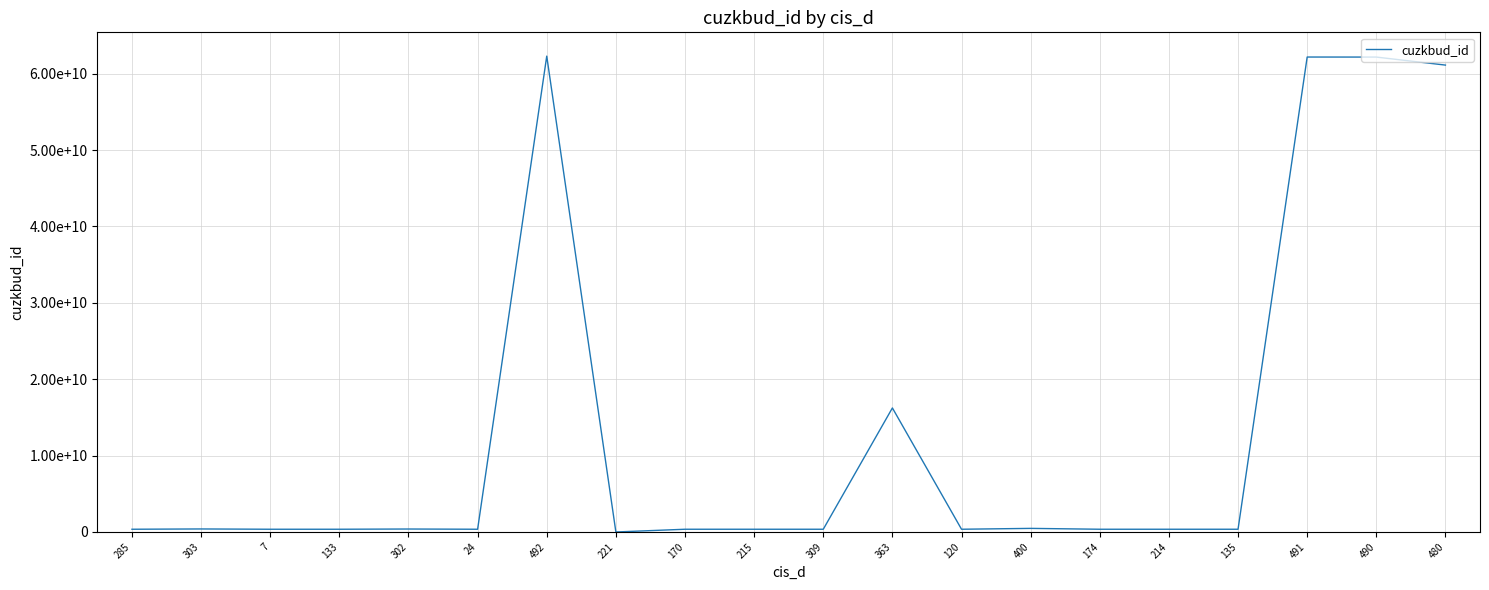

What is the greatest value displayed?

62297049010